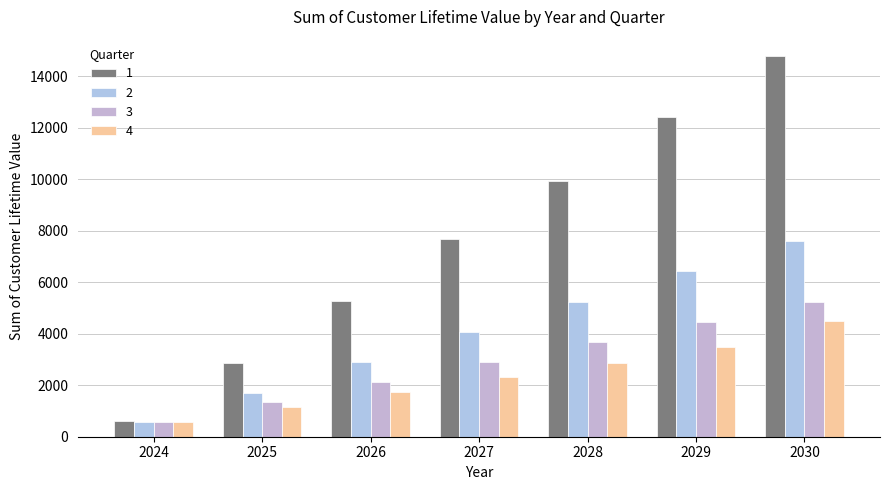

Is the value of 4 at 2028 greater than the value of 2 at 2030?

No